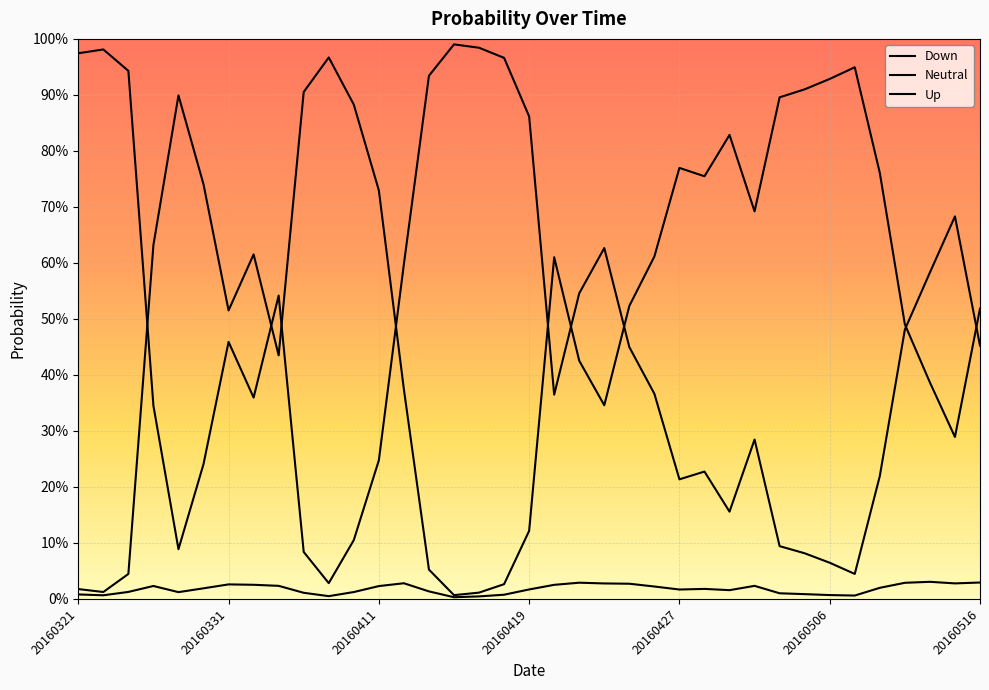

Does the chart display data point markers on the line(s)?

No